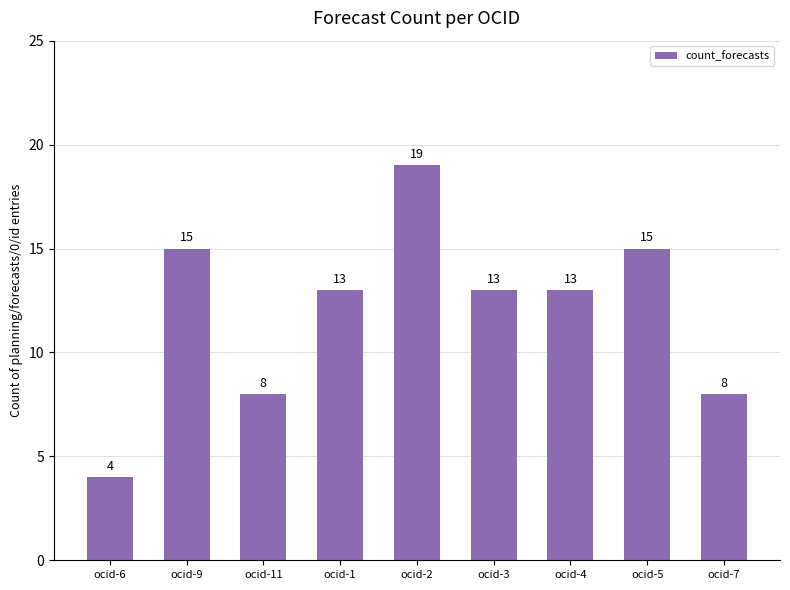

Reading right to left, list all the values displayed in this chart.

ocid-7=8	ocid-5=15	ocid-4=13	ocid-3=13	ocid-2=19	ocid-1=13	ocid-11=8	ocid-9=15	ocid-6=4